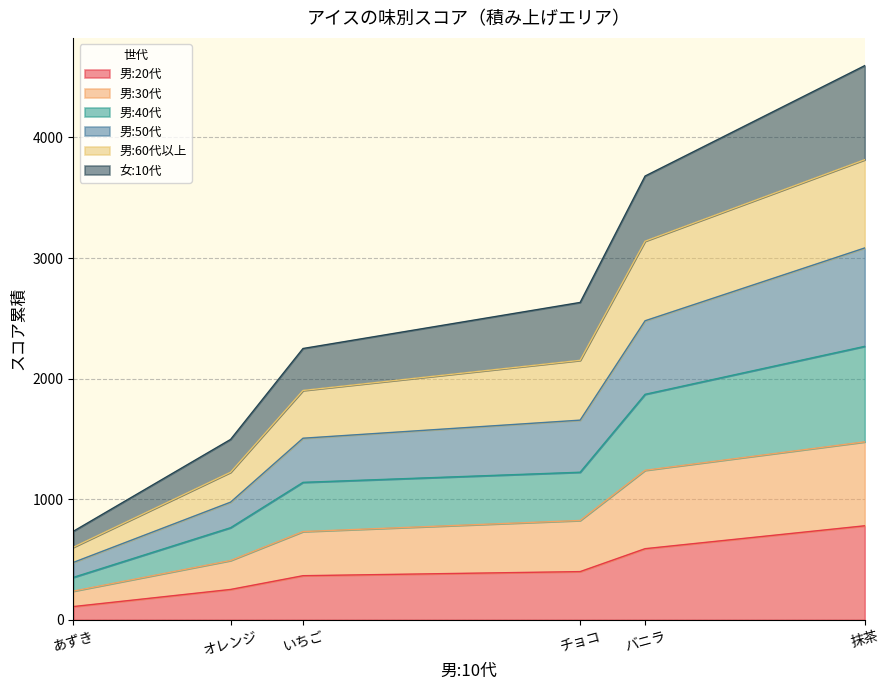

True or false: 男:30代 and 男:20代 intersect in this chart.

False